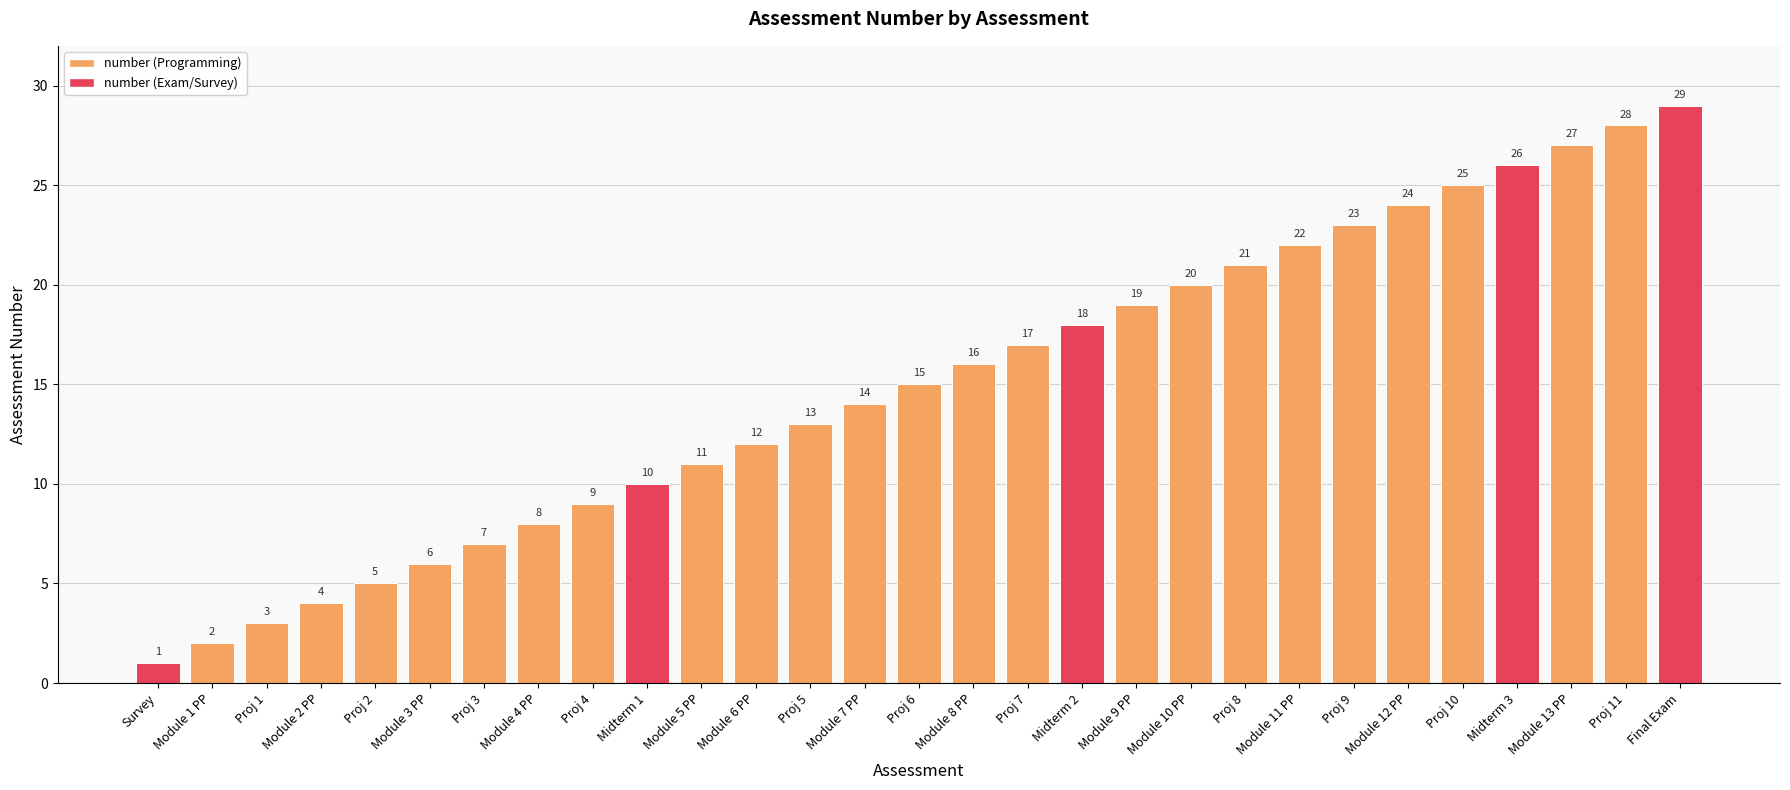

How many data points are less than 15?

14